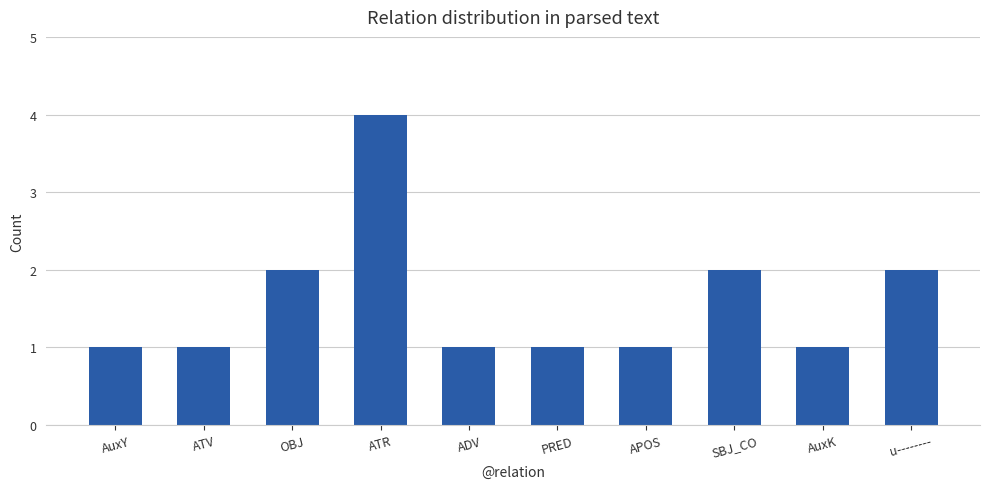

Reading right to left, extract all data points from this chart.

u--------=2	AuxK=1	SBJ_CO=2	APOS=1	PRED=1	ADV=1	ATR=4	OBJ=2	ATV=1	AuxY=1